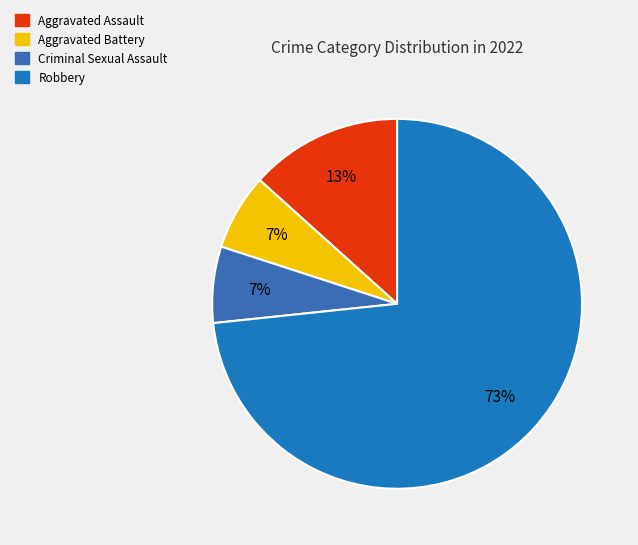

What percentage is NOT represented by Criminal Sexual Assault?

93.3%